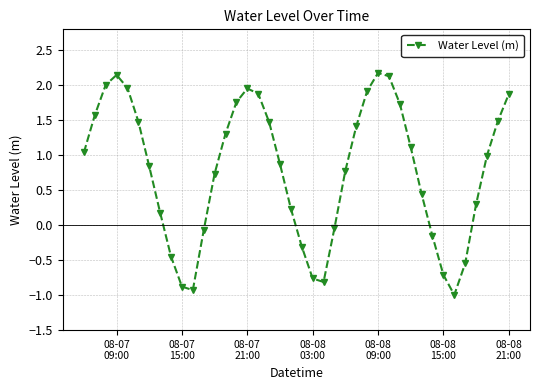

What is the average value?

0.8